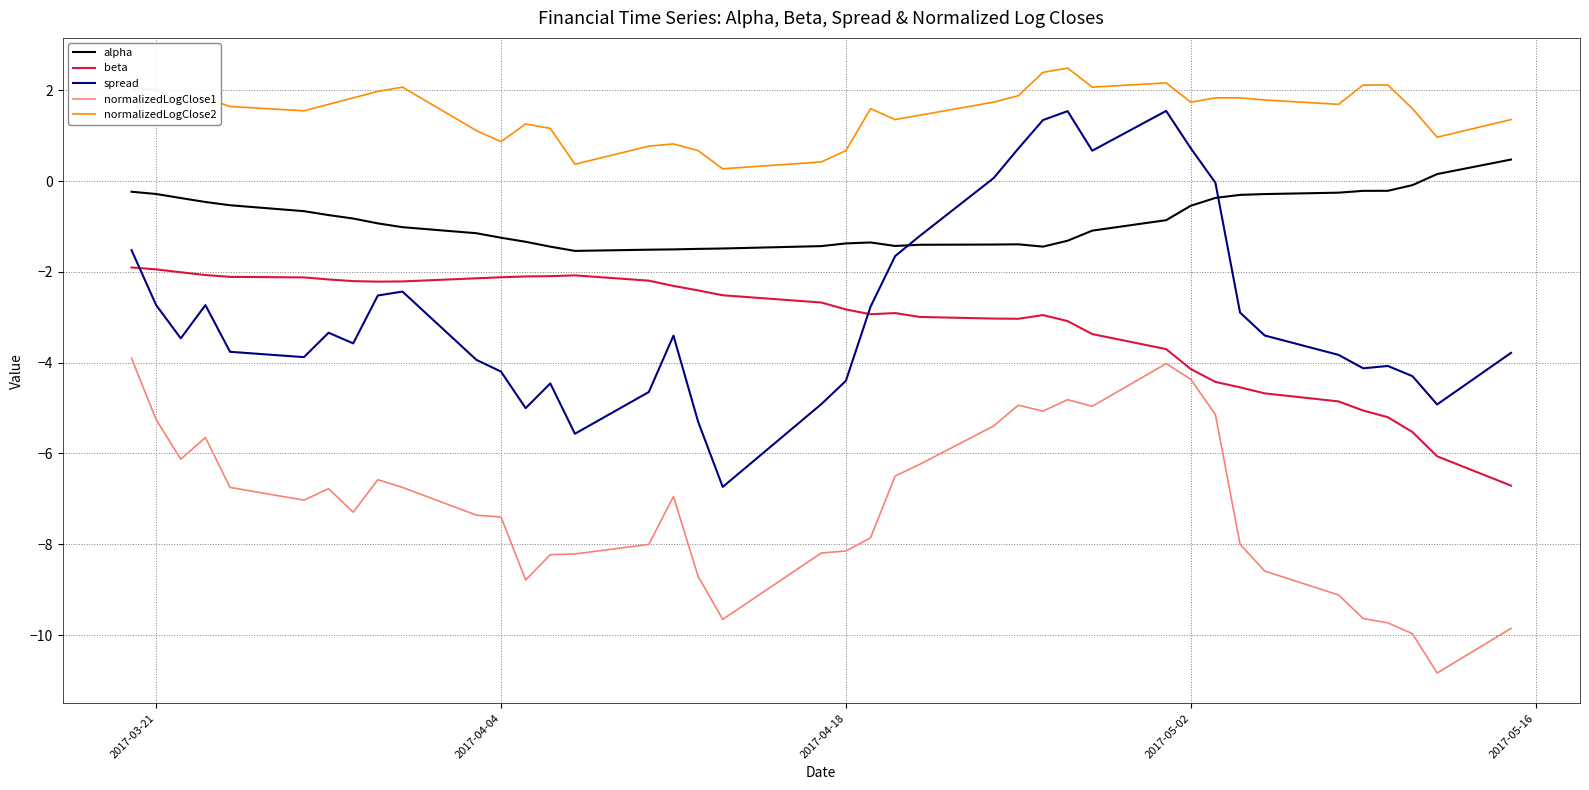

Does the chart have visible grid lines?

Yes